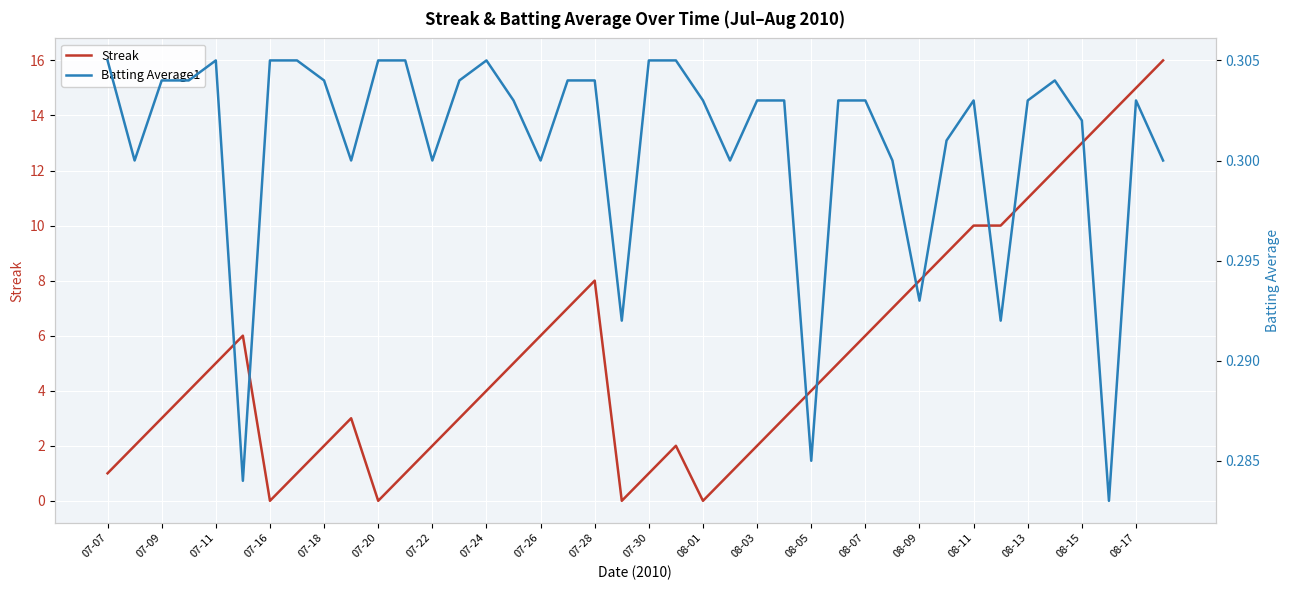

How many data points does each series have?

40